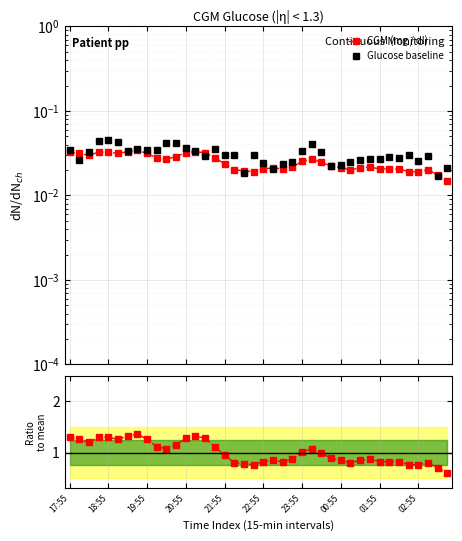

Reading left to right, what are all the values shown in this chart?

CGM (mg / dl): 0.0	0.0	0.0	0.0	0.0	0.0	0.0	0.0	0.0	0.0	0.0	0.0	0.0	0.0	0.0	0.0	0.0	0.0	0.0	0.0	0.0	0.0	0.0	0.0	0.0	0.0	0.0	0.0	0.0	0.0	0.0	0.0	0.0	0.0	0.0	0.0	0.0	0.0	0.0	0.0
Glucose baseline: 0.0	0.0	0.0	0.0	0.0	0.0	0.0	0.0	0.0	0.0	0.0	0.0	0.0	0.0	0.0	0.0	0.0	0.0	0.0	0.0	0.0	0.0	0.0	0.0	0.0	0.0	0.0	0.0	0.0	0.0	0.0	0.0	0.0	0.0	0.0	0.0	0.0	0.0	0.0	0.0
Ratio to mean: 1.3	1.3	1.2	1.3	1.3	1.3	1.3	1.4	1.3	1.1	1.1	1.2	1.3	1.3	1.3	1.1	0.9	0.8	0.8	0.8	0.8	0.8	0.8	0.9	1.0	1.1	1.0	0.9	0.8	0.8	0.8	0.9	0.8	0.8	0.8	0.8	0.8	0.8	0.7	0.6